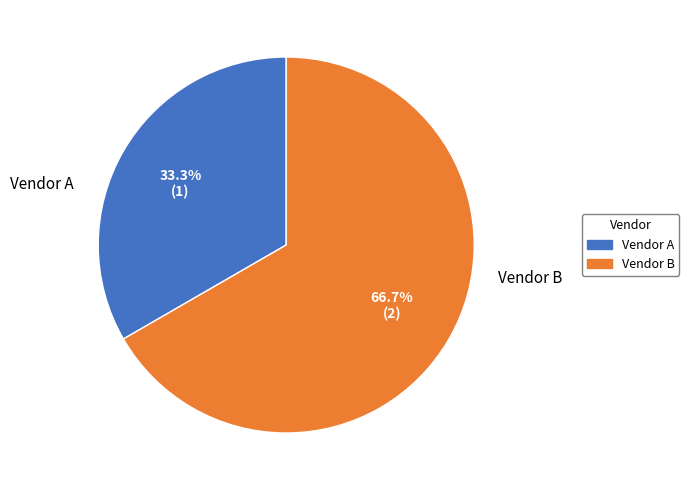

Which has a higher value, Vendor B or Vendor A?

Vendor B